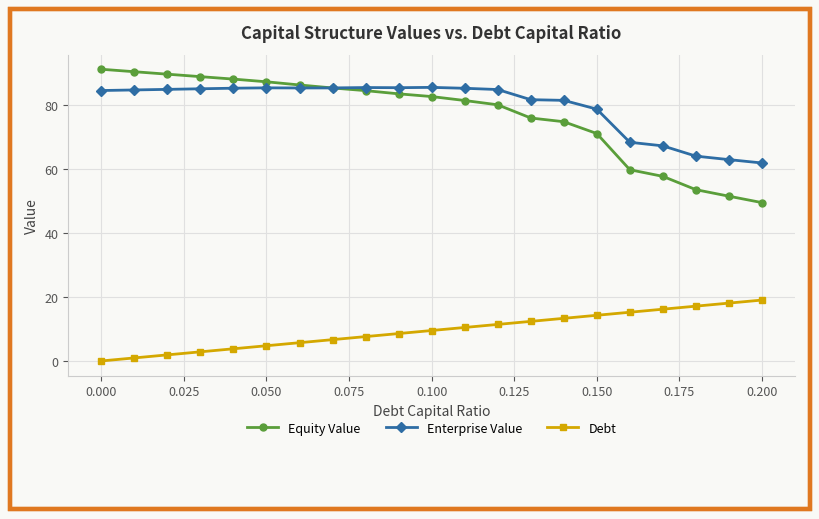

Rank the series by their maximum value, from highest to lowest.

Equity Value, Enterprise Value, Debt